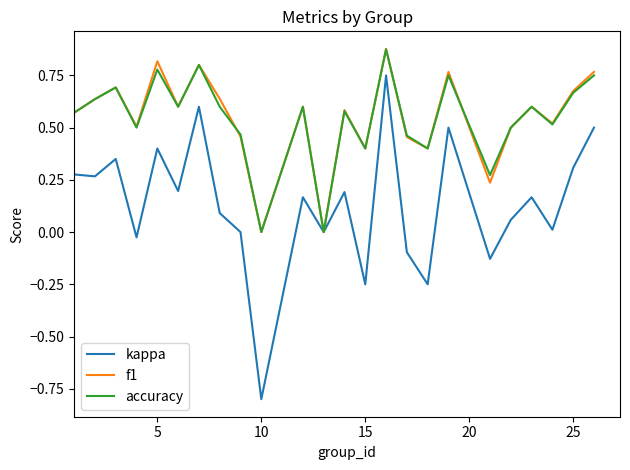

What is the smallest value displayed?

-0.8